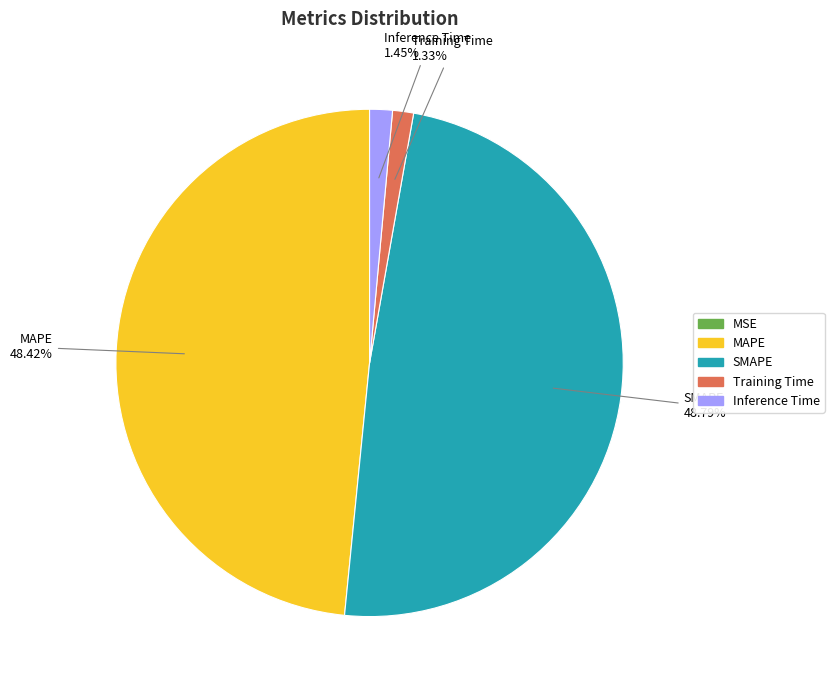

To the nearest percent, what is the difference between the Training Time and SMAPE slice percentages?

47%